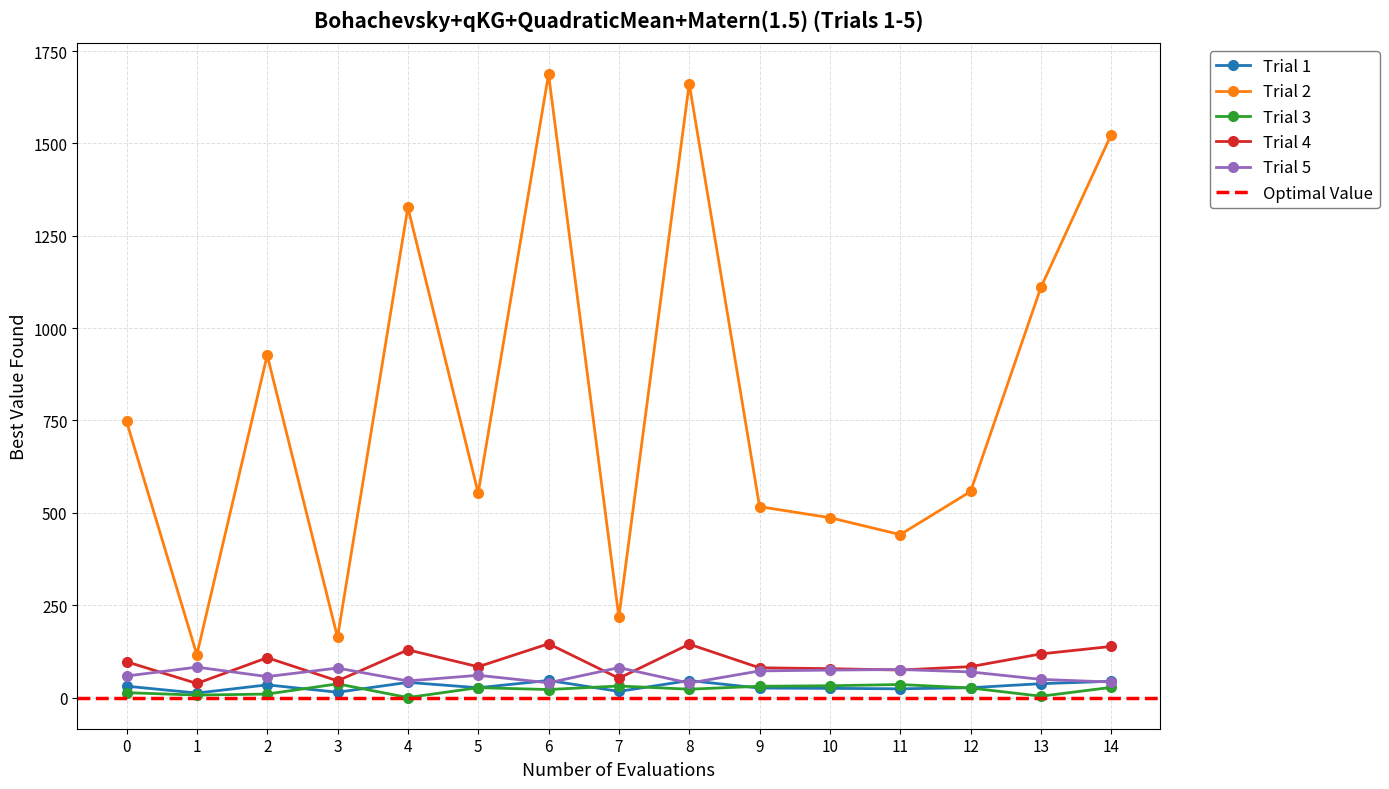

True or false: Trial 3 and Trial 2 cross at least once.

False